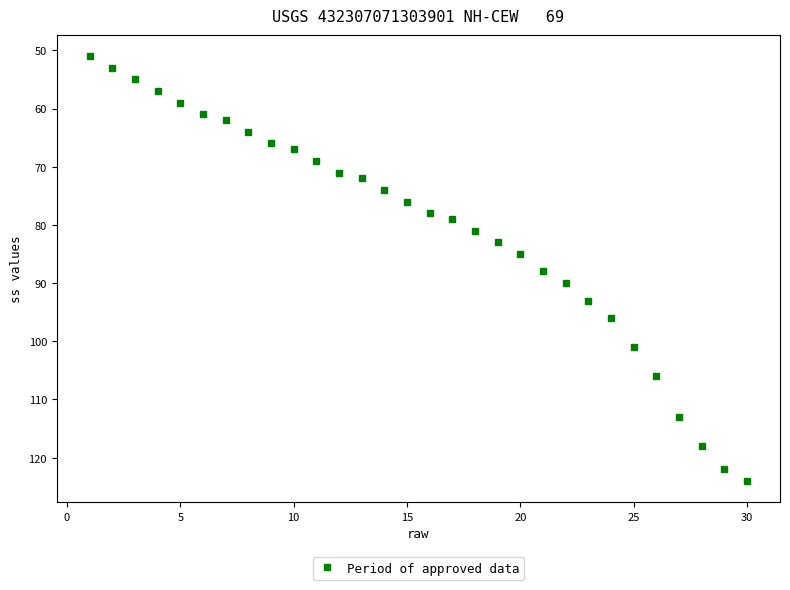

What is the value of the 3rd point from the left?

55